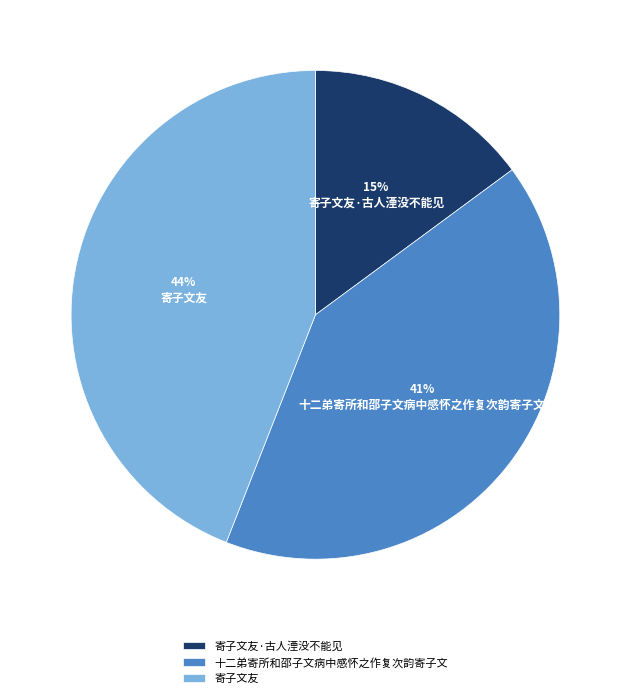

Between 寄子文友·古人湮没不能见 and 寄子文友, which is larger?

寄子文友